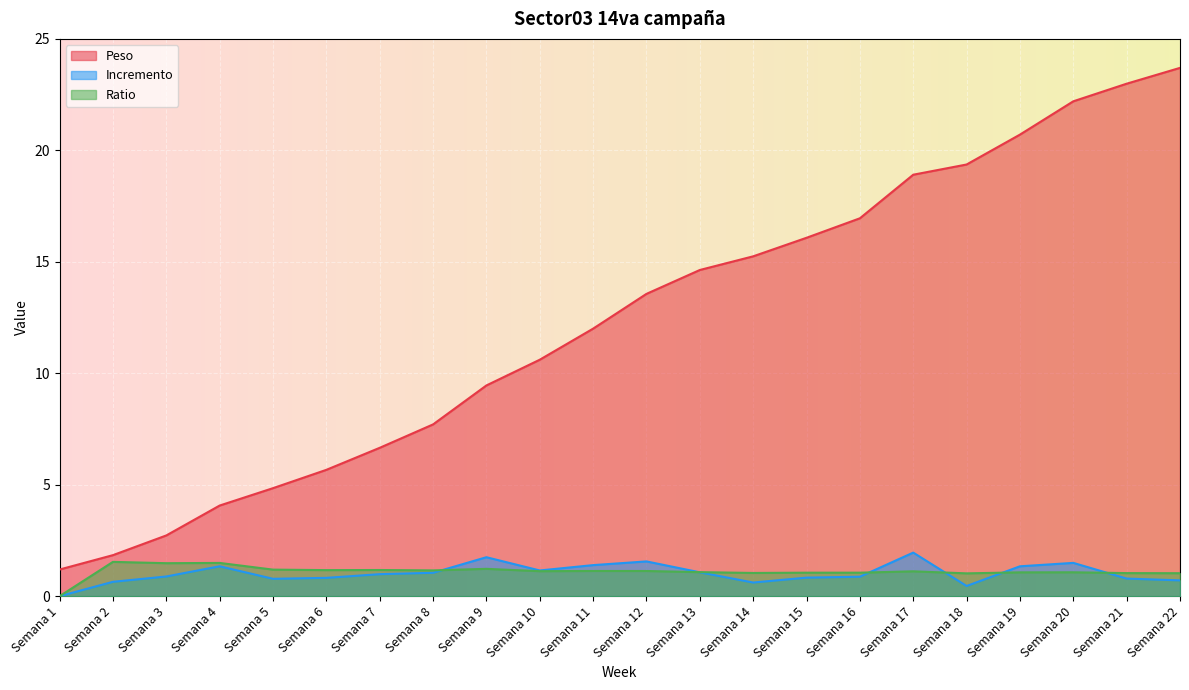

Between Semana 19 and Semana 22, which series saw the biggest shift?

Peso